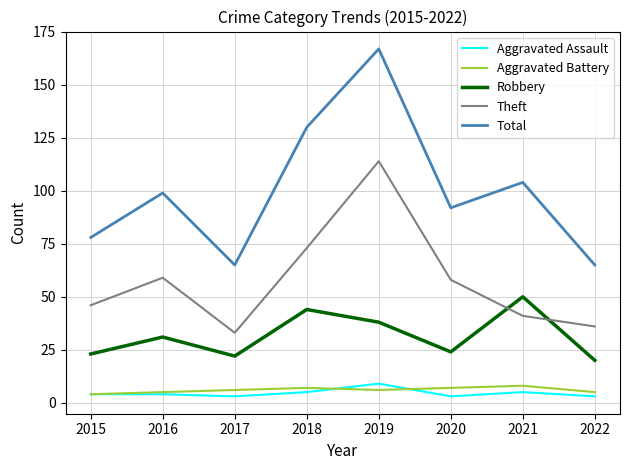

What is the highest value of the Total series?

167